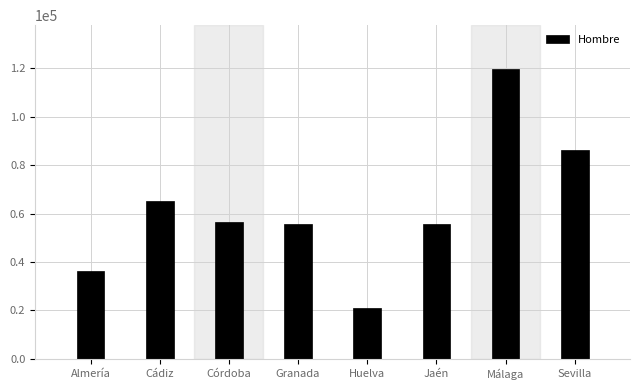

What value does the data have at Córdoba?

56435